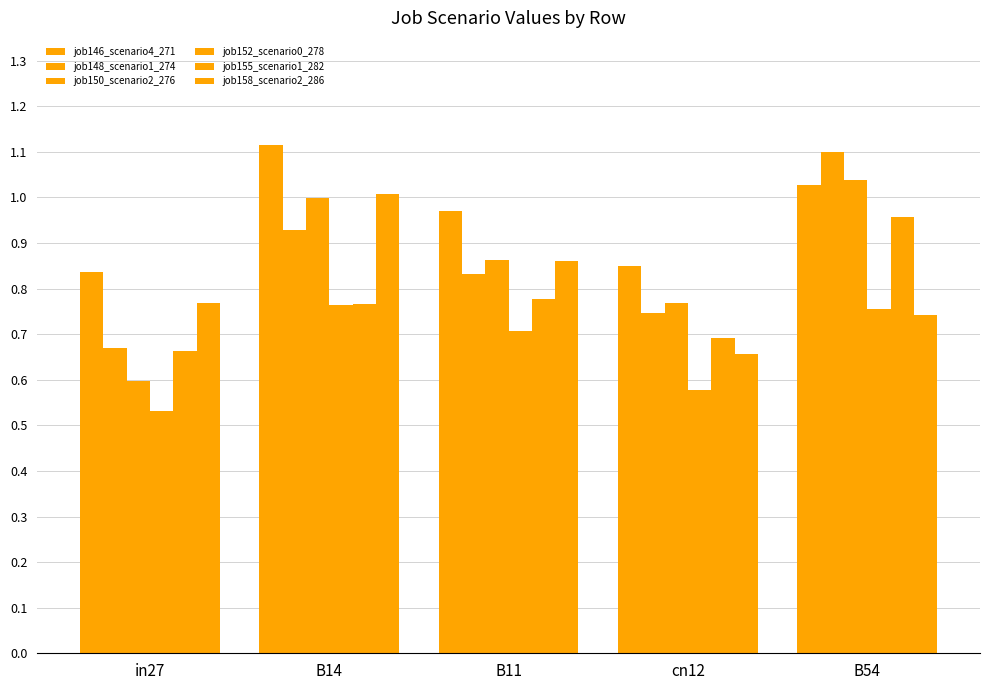

Is the value of job148_scenario1_274 at cn12 greater than the value of job150_scenario2_276 at cn12?

No